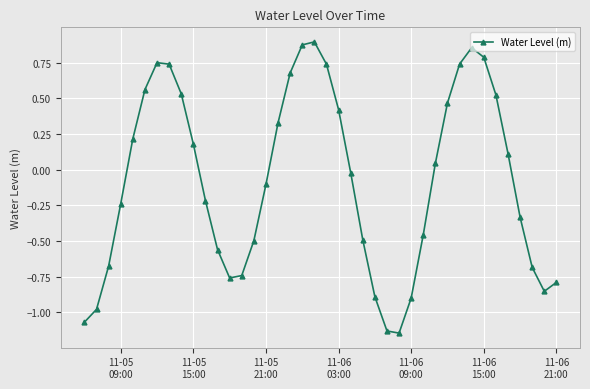

How many points are lower than both their immediate neighbors (excluding endpoints)?

3